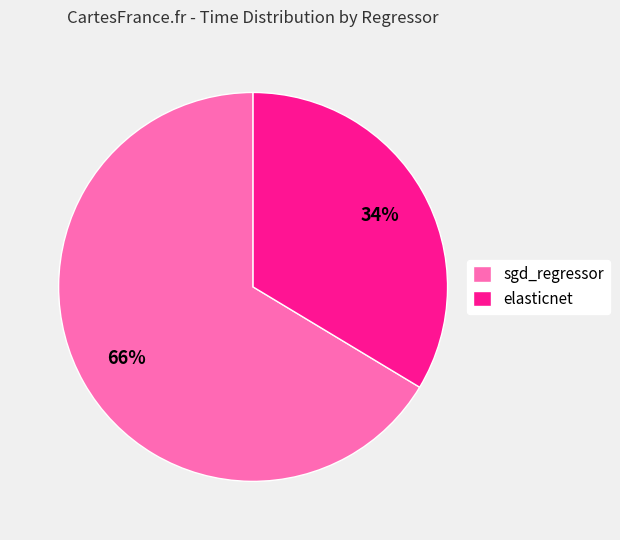

True or false: elasticnet accounts for 34% of the total.

True